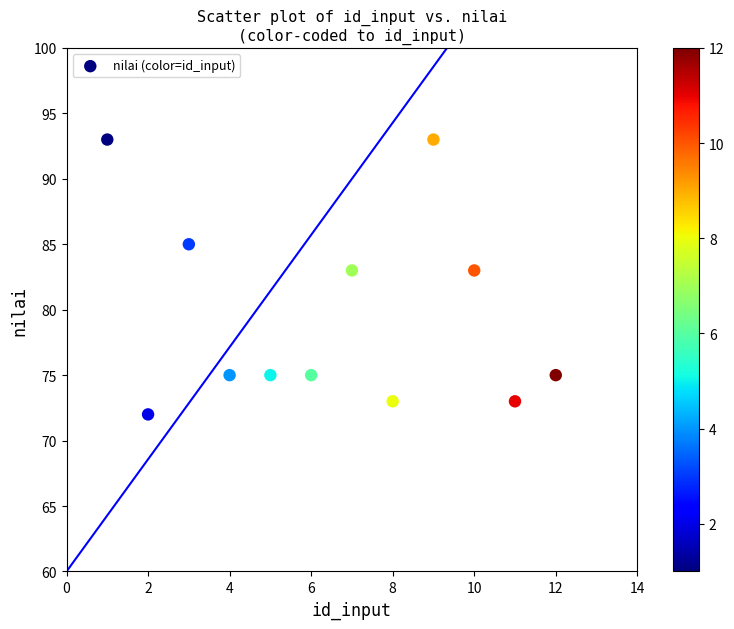

What is the range of X values (max minus min)?

11